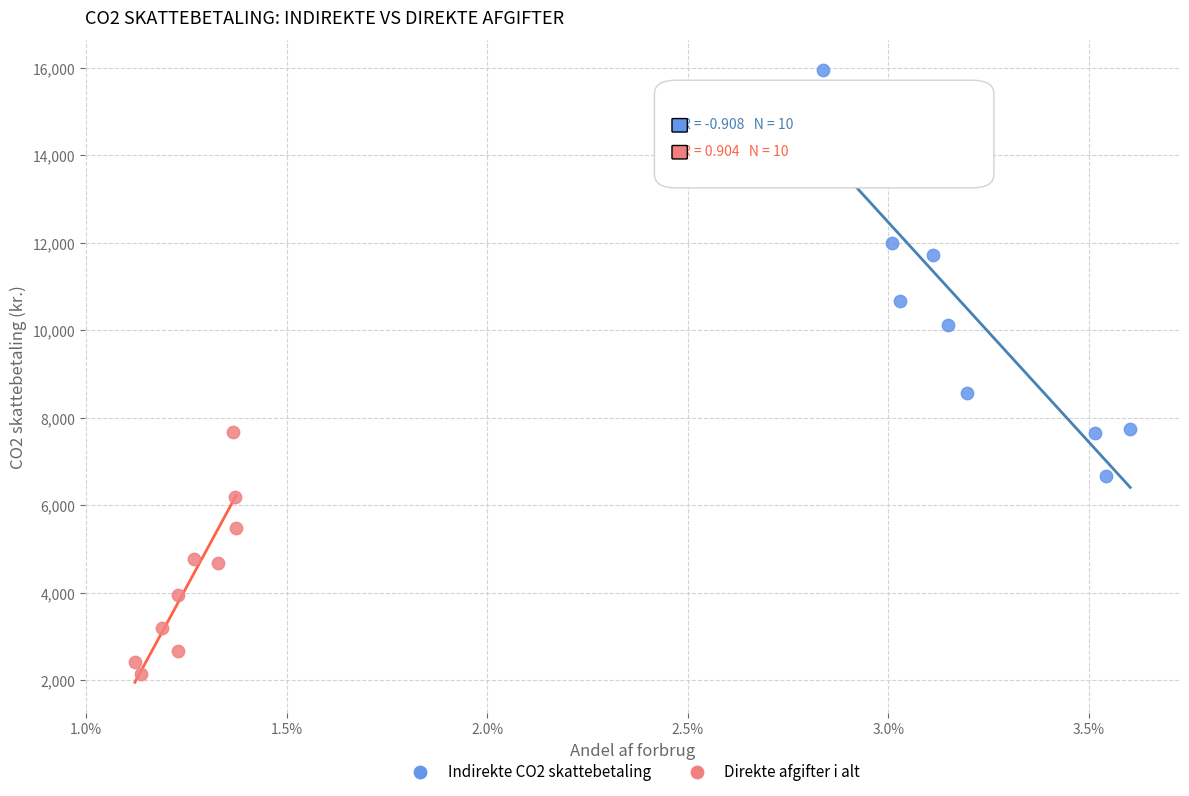

Which series has the largest Y range (max minus min)?

Indirekte CO2 skattebetaling